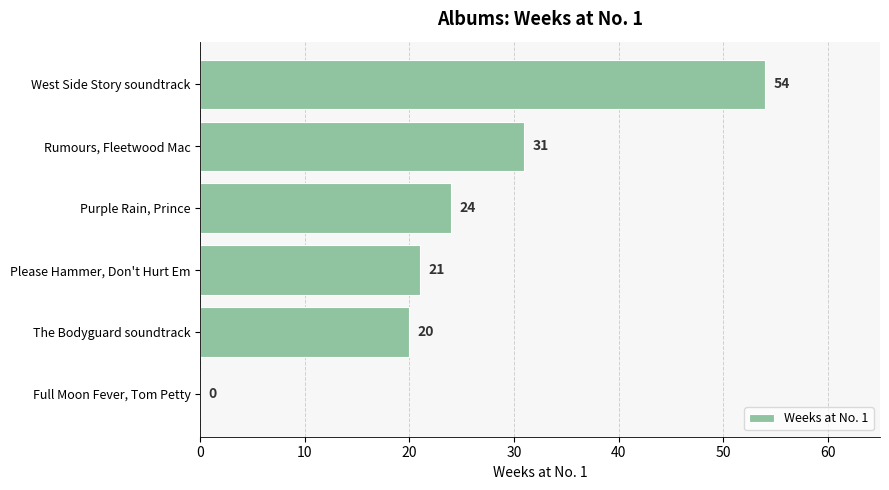

Does the chart contain stacked bars?

No